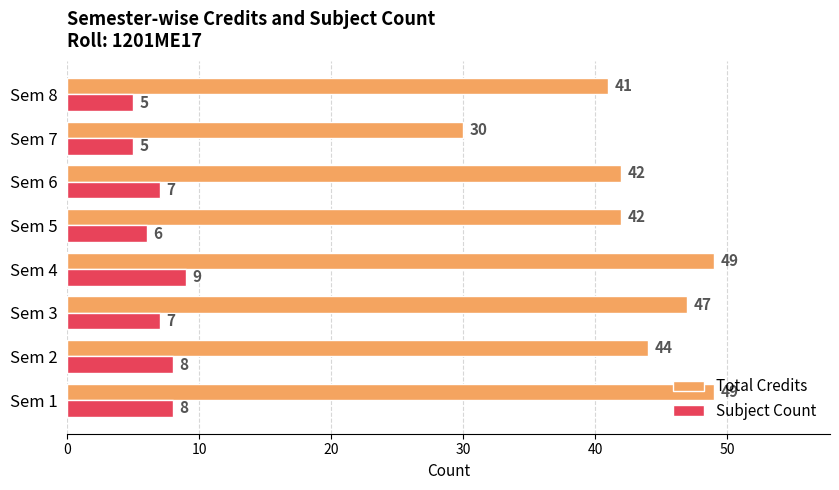

Count the Subject Count values in the range 6 to 8.

5